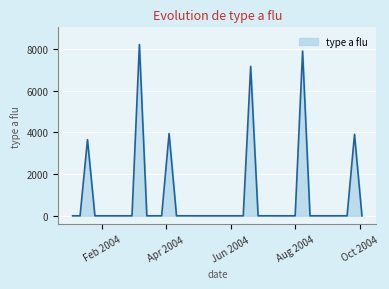

Count the number of categories in the chart.

40